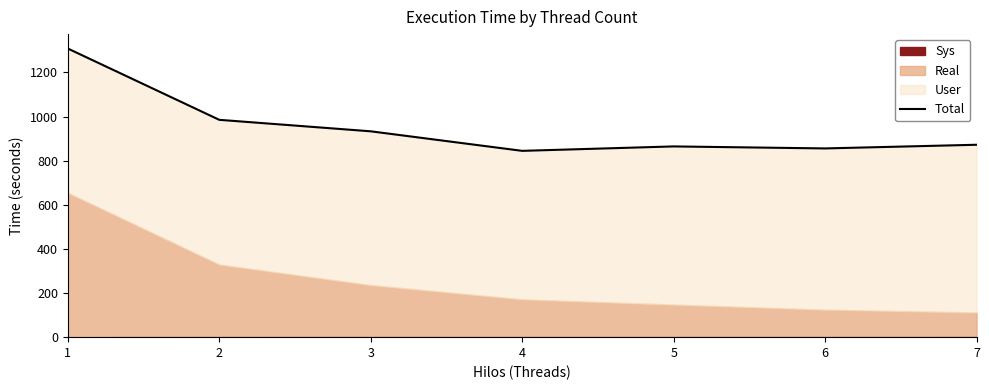

Where is the data nearest to the value 1076?

2